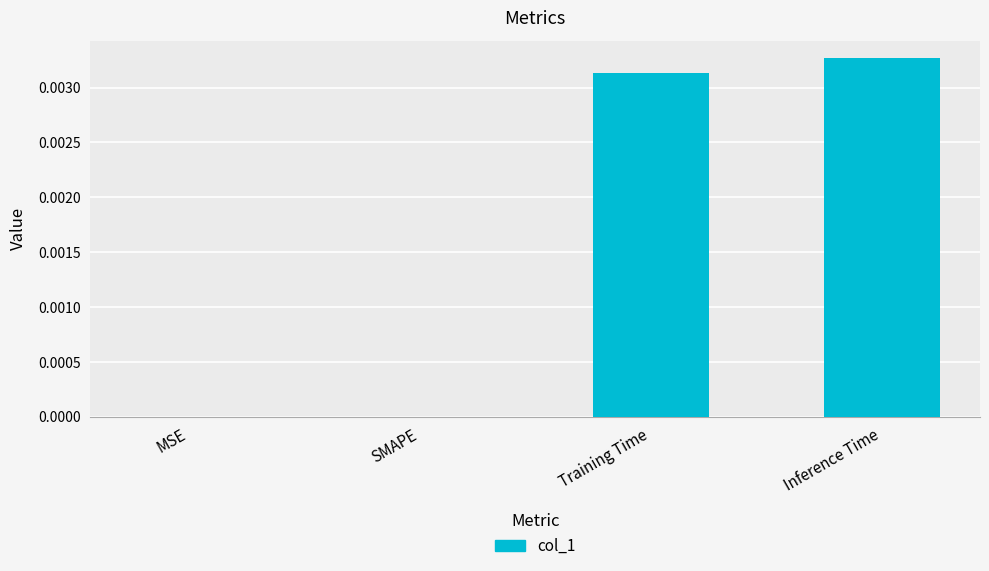

Which category has the highest value across all series?

Inference Time